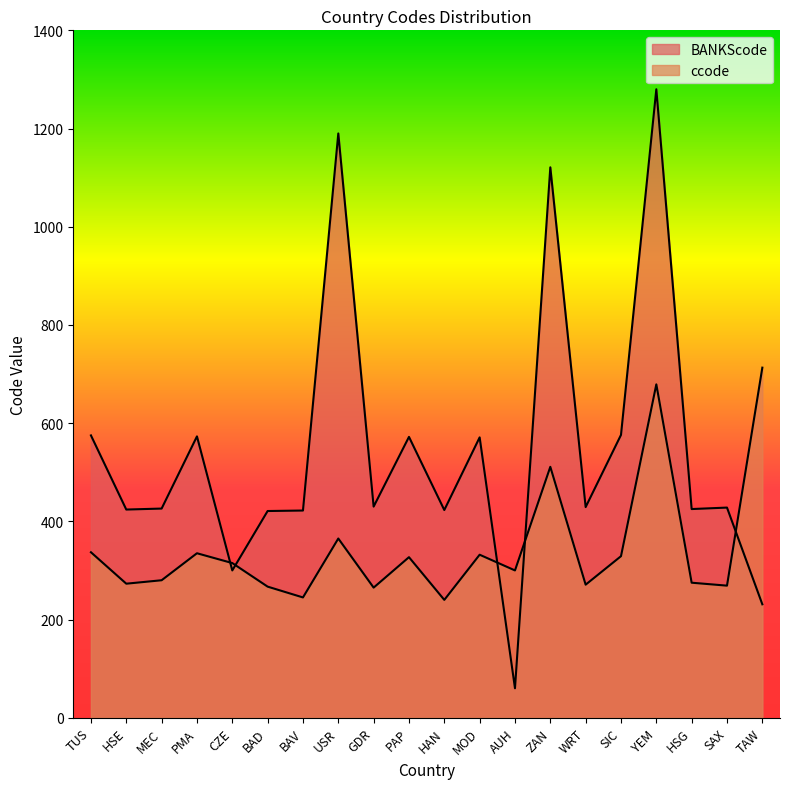

What are all the series names shown in the legend?

BANKScode, ccode